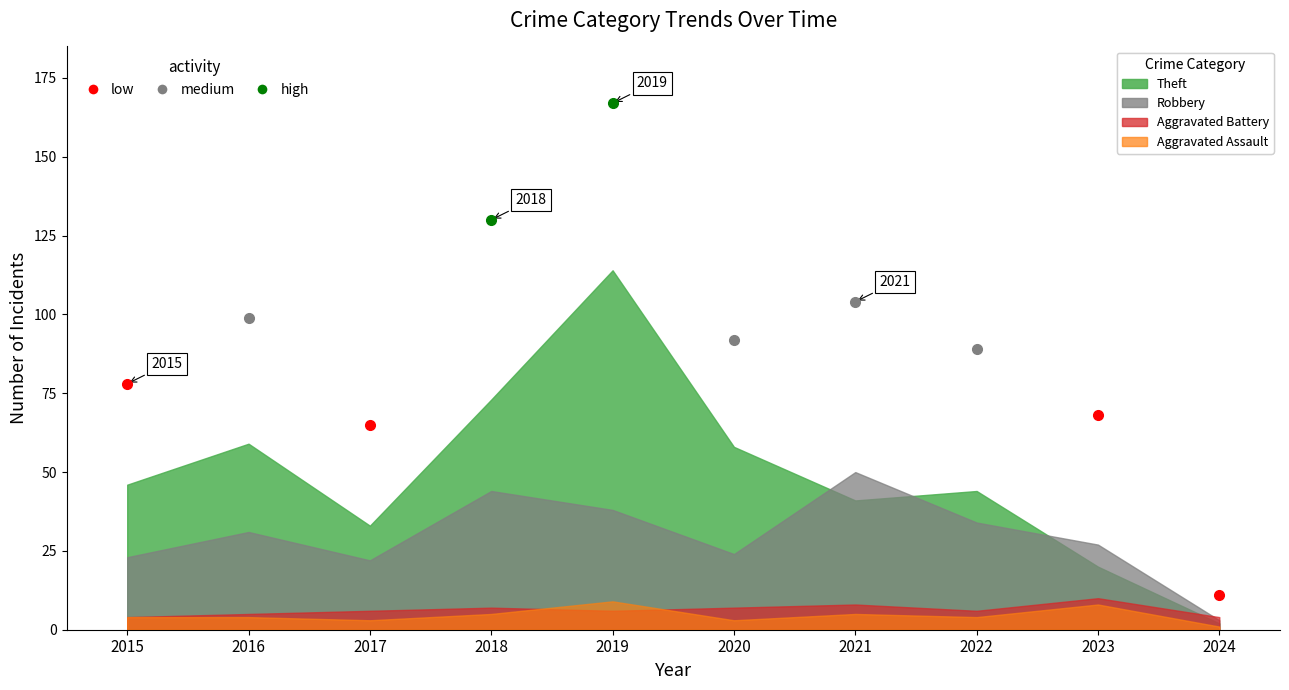

Which series has the largest range (max minus min)?

Total